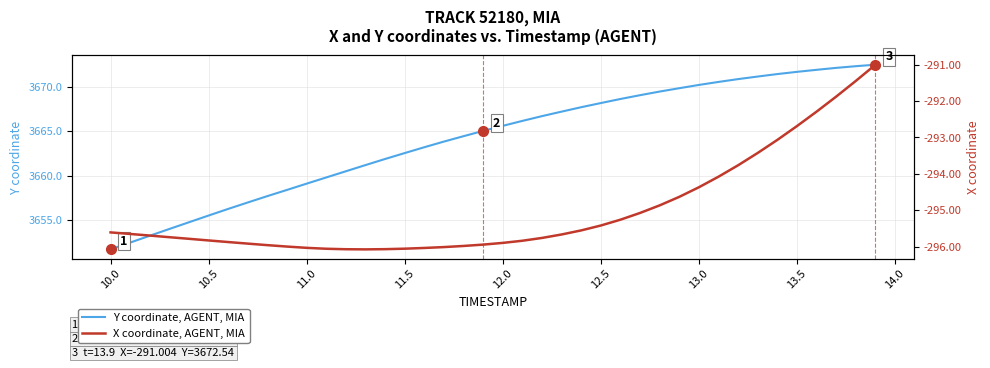

True or false: X coordinate, AGENT, MIA has more than 1 interior local peaks.

False